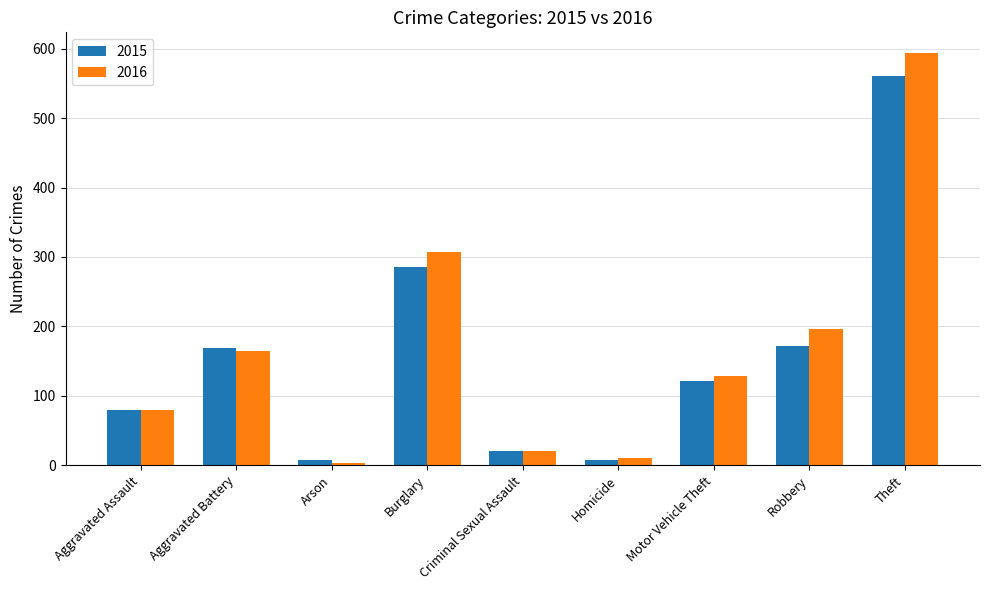

How many data points in 2016 are less than 128?

4